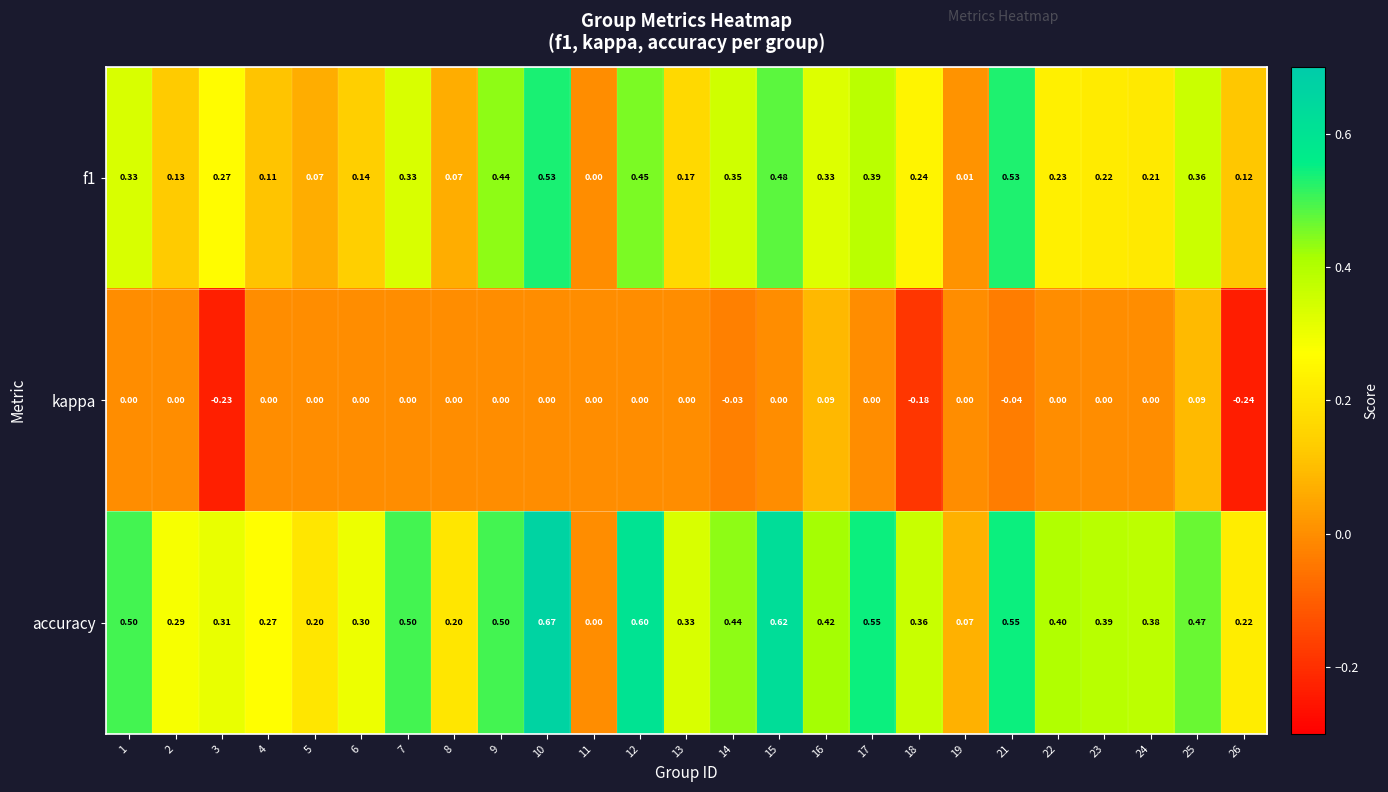

Is the value of f1 at 17 greater than the value of accuracy at 16?

No